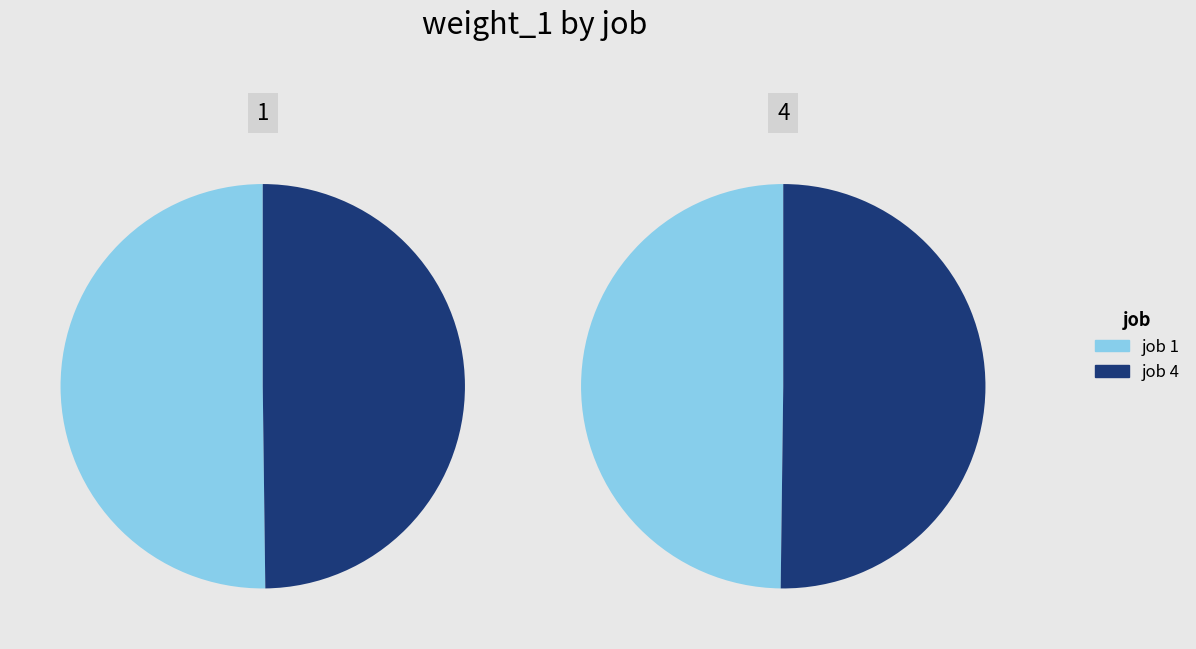

To the nearest percent, what portion does 4 represent?

50%